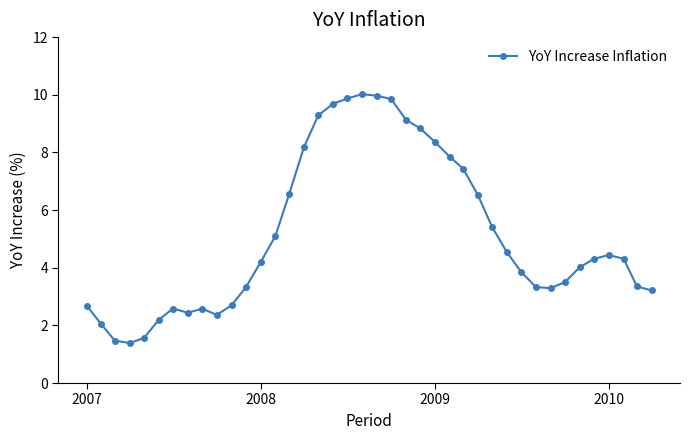

True or false: there are more than 1 points higher than both neighbors.

True